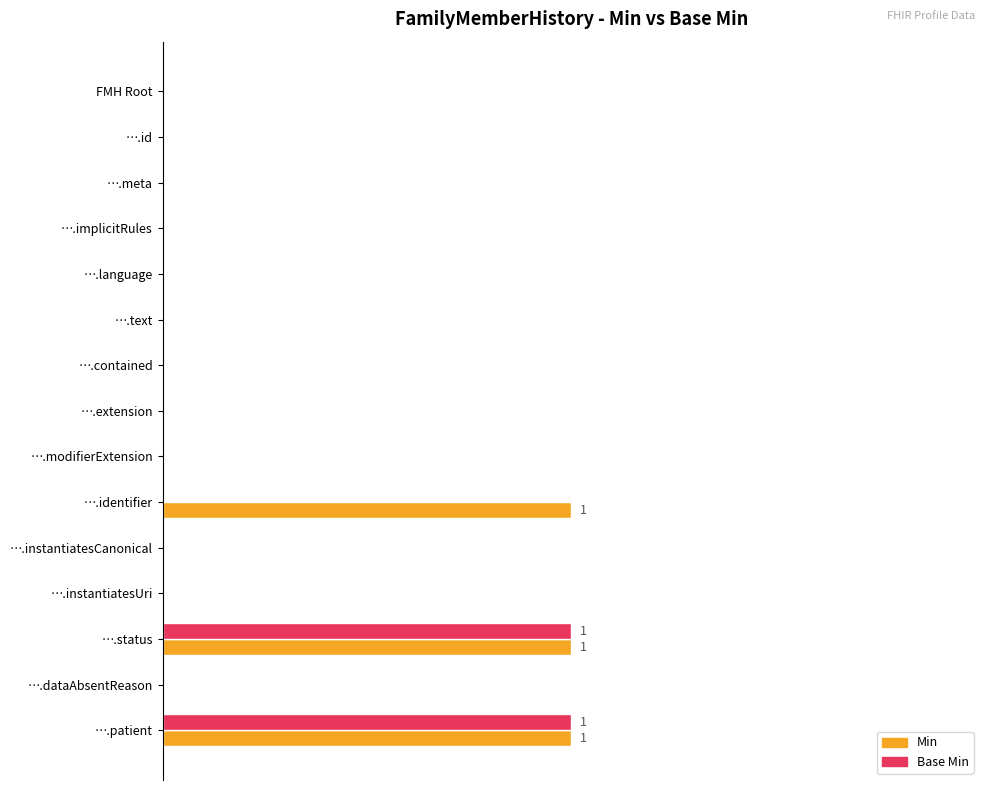

What are all the series names shown in the legend?

Min, Base Min